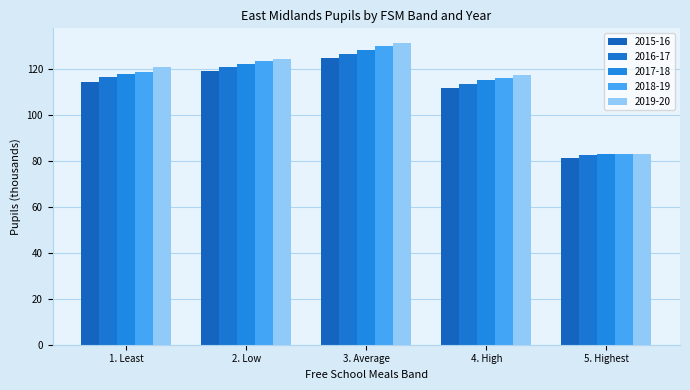

Reading left to right, list all the values displayed in this chart.

2015-16: 1. Least=114.0	2. Low=119.1	3. Average=124.7	4. High=111.7	5. Highest=81.1
2016-17: 1. Least=116.6	2. Low=120.8	3. Average=126.2	4. High=113.5	5. Highest=82.7
2017-18: 1. Least=117.7	2. Low=122.2	3. Average=128.2	4. High=115.0	5. Highest=82.8
2018-19: 1. Least=118.8	2. Low=123.4	3. Average=129.9	4. High=116.2	5. Highest=83.1
2019-20: 1. Least=120.7	2. Low=124.5	3. Average=131.0	4. High=117.1	5. Highest=83.1